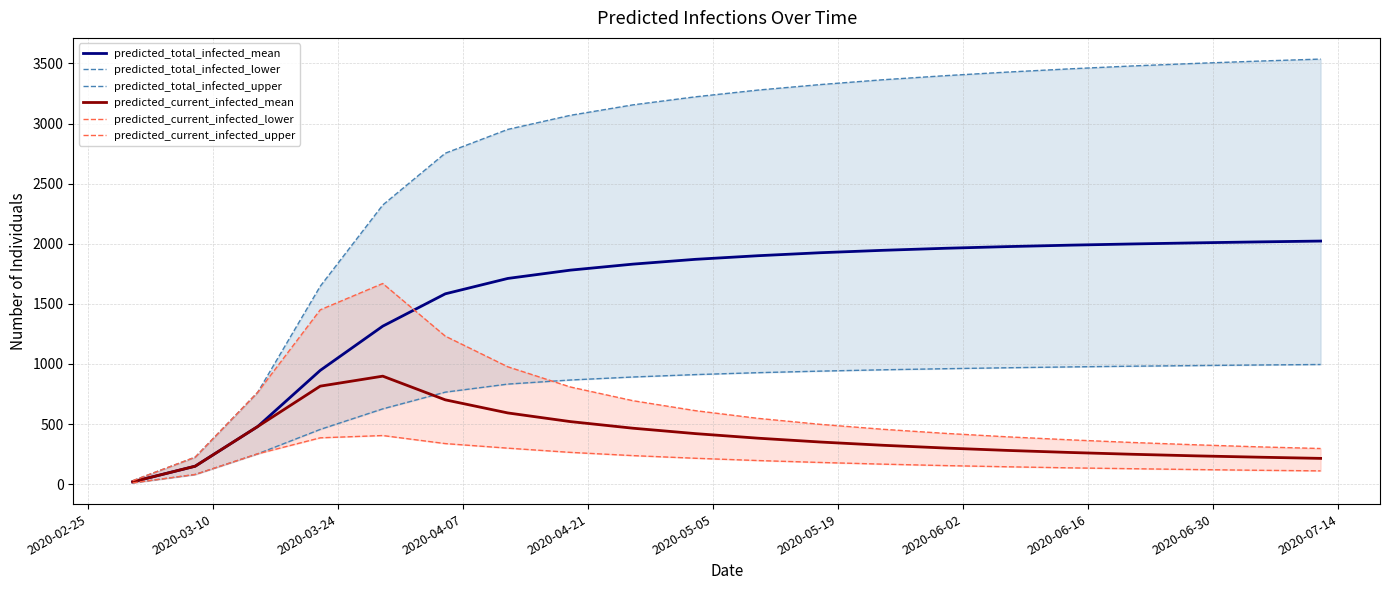

At how many categories does at least one series exceed 2600?

15